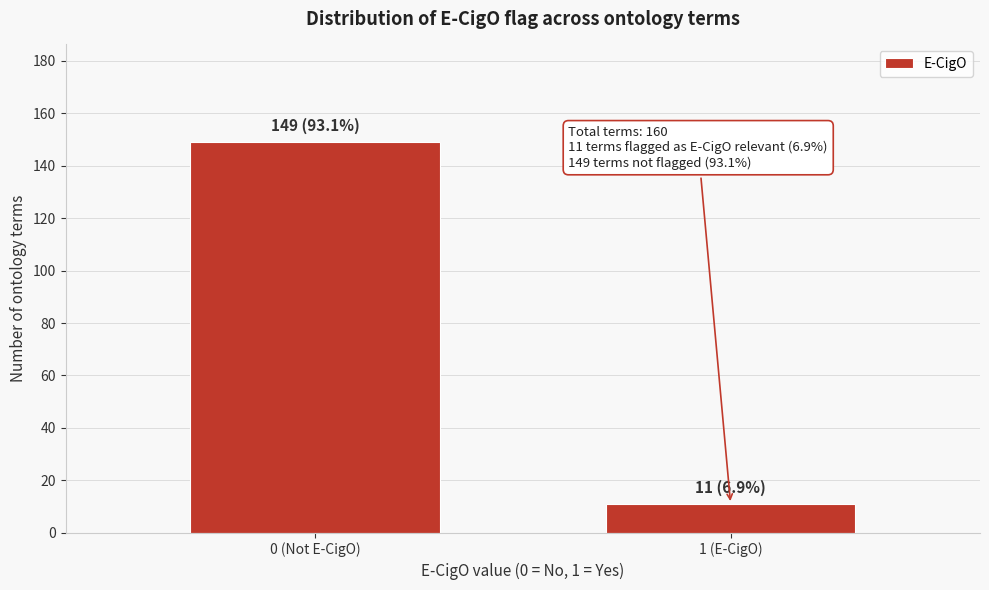

Reading right to left, extract all data points from this chart.

1 (E-CigO)=11	0 (Not E-CigO)=149